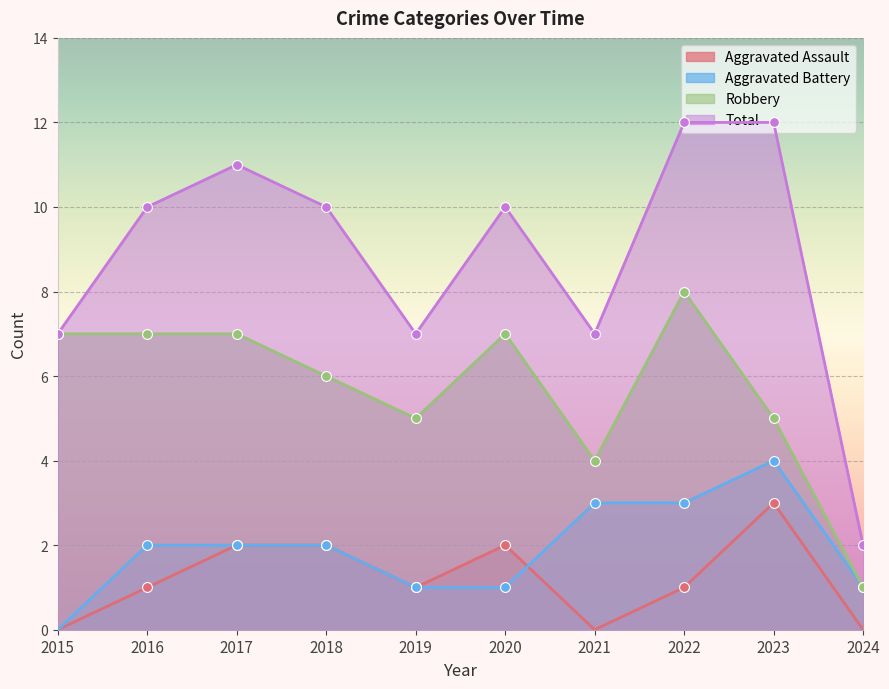

Which series contains the highest Y value?

Total